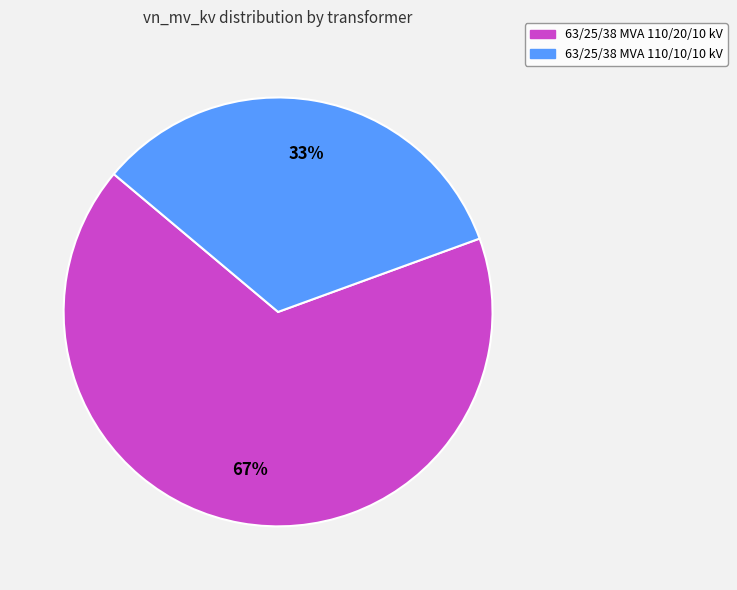

Which slice is the largest?

63/25/38 MVA 110/20/10 kV